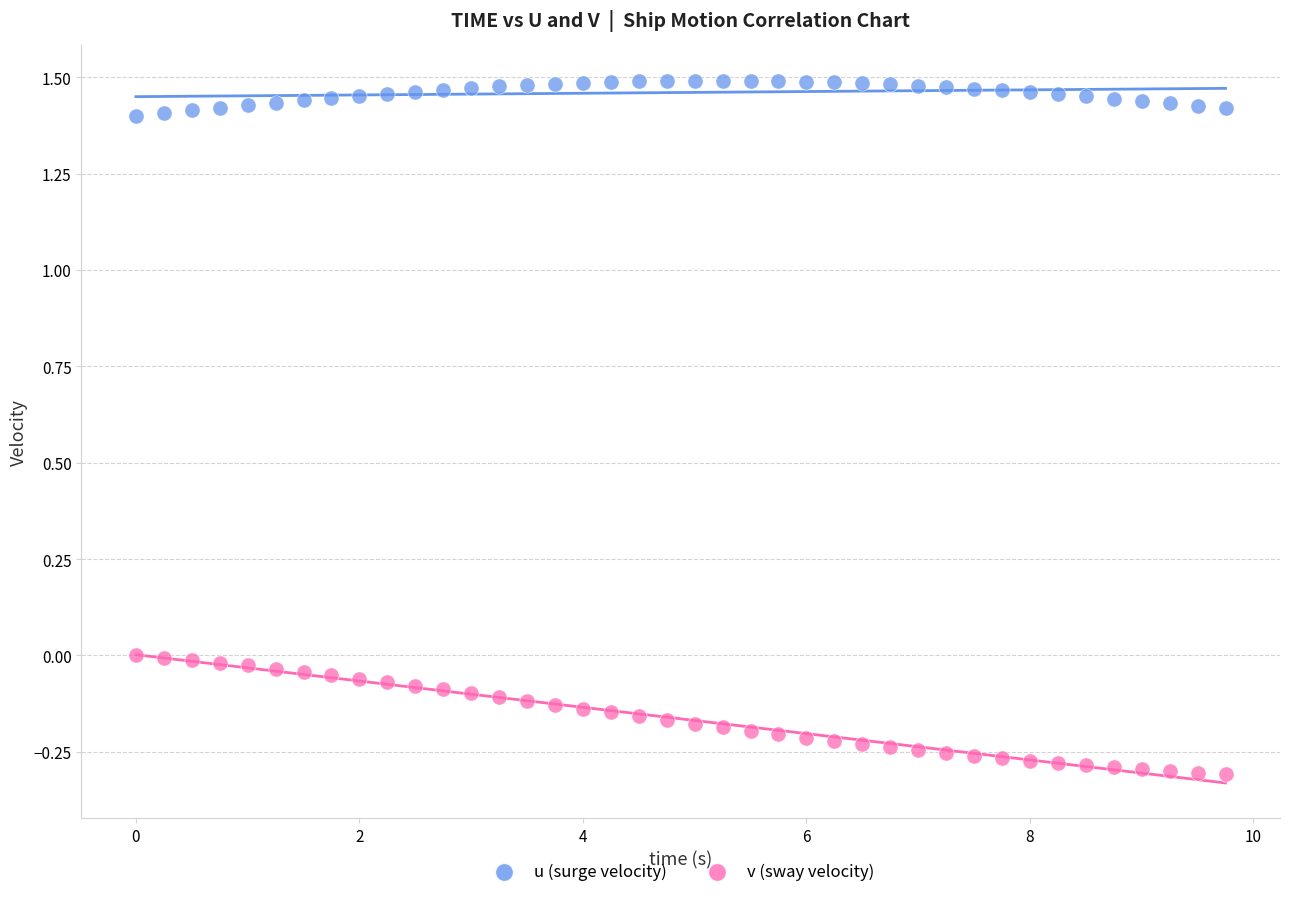

Which series reaches the maximum Y coordinate?

u (surge velocity)